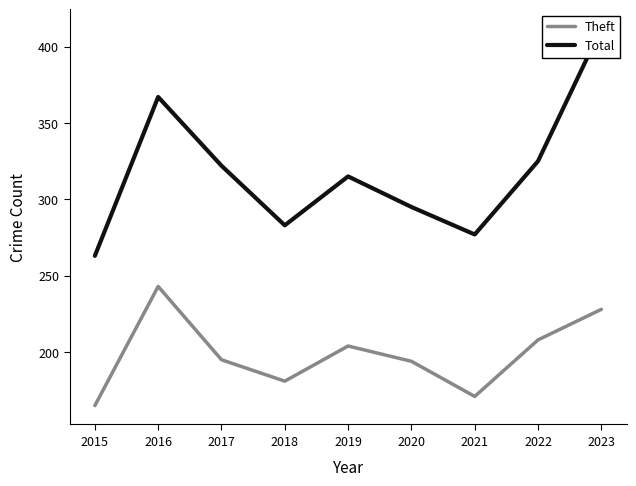

Is this an area chart (filled region under the line)?

No